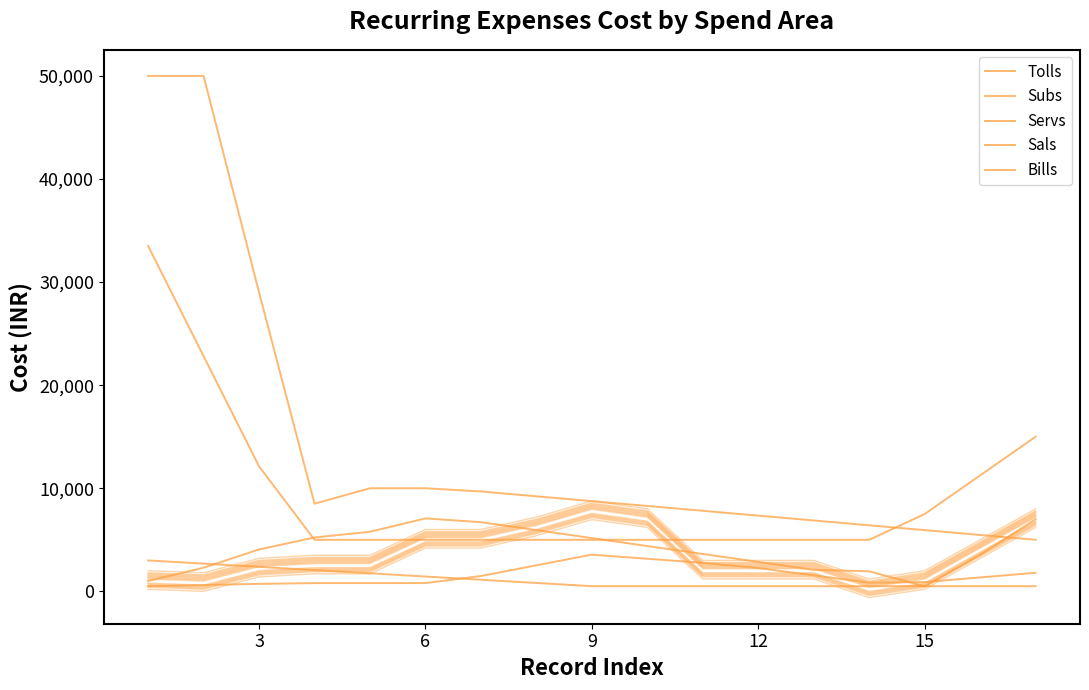

Which series has the widest spread of values?

Tolls